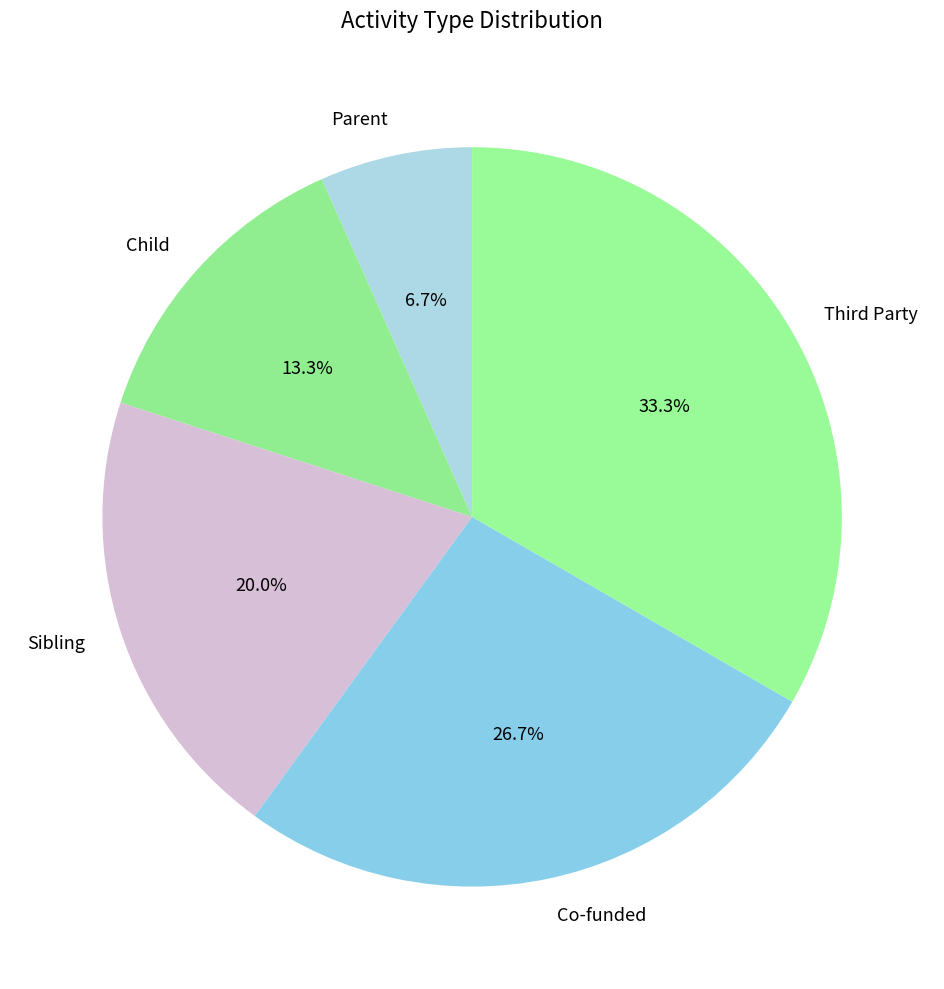

Is there any slice that represents more than half of the pie?

No